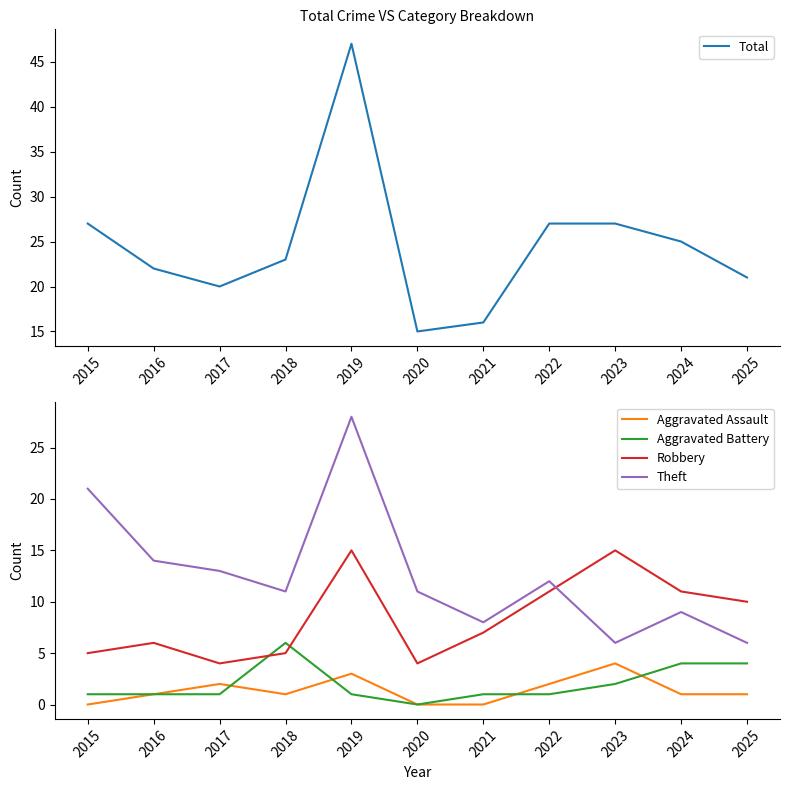

Between 2015 and 2023, which is larger?

2015